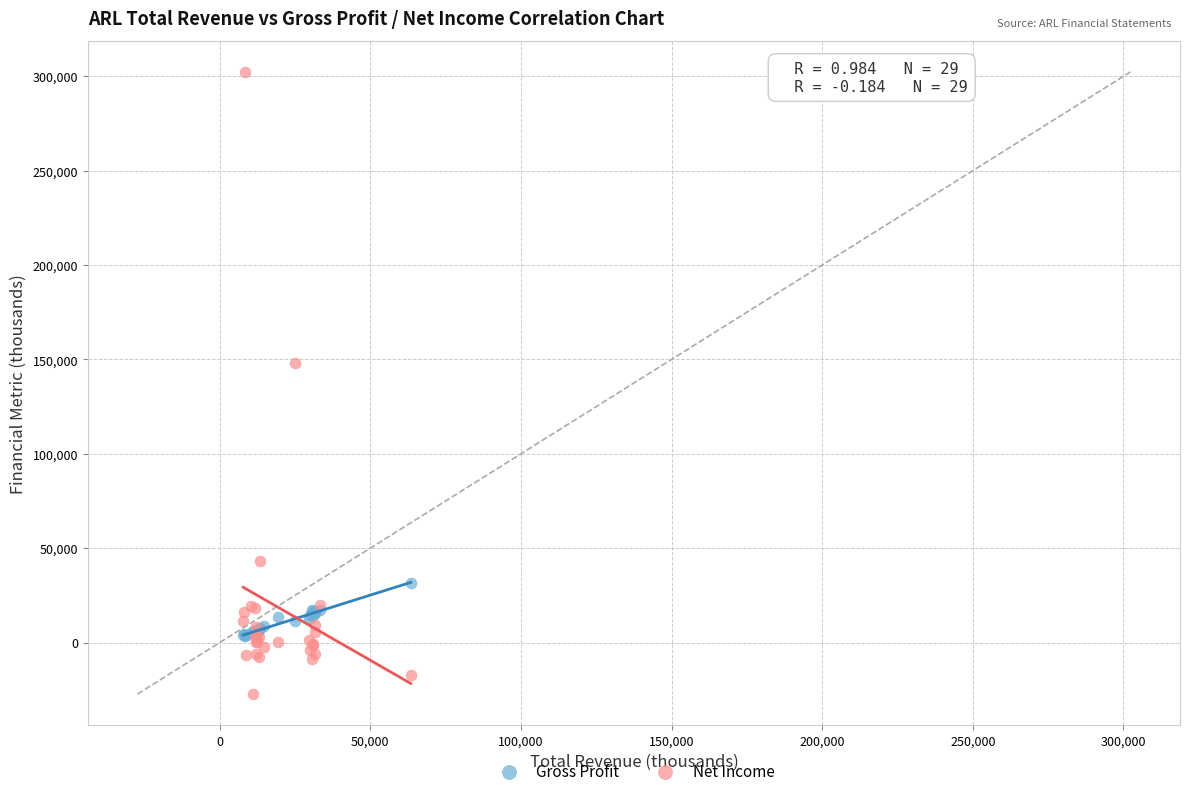

Which series has the widest spread of Y values?

Net Income